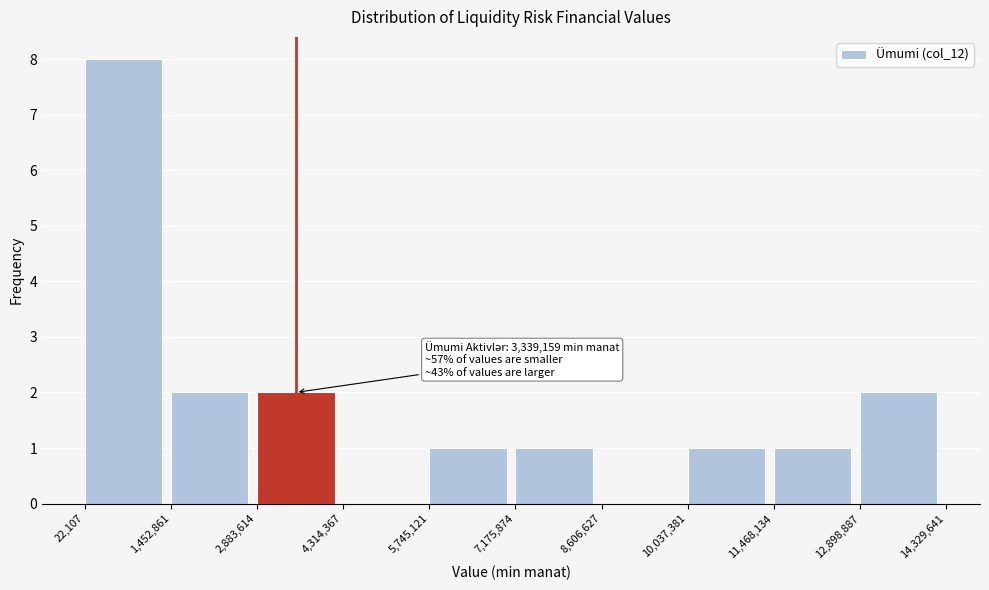

Which range on the x-axis has the tallest bar?

22,107 to 1,452,861